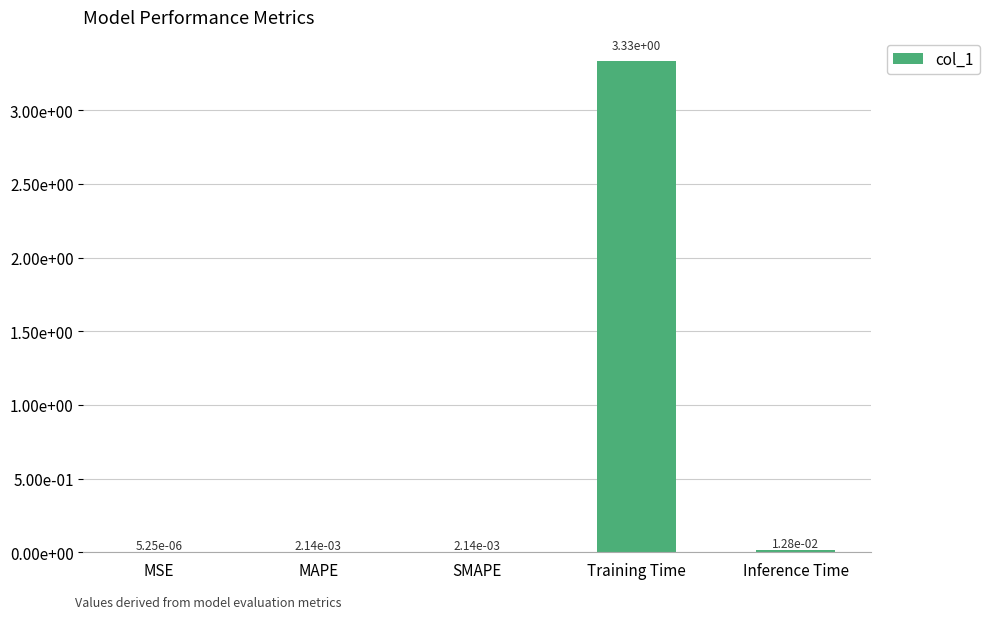

The chart shows a value of 0.0 at Inference Time. True or false?

True